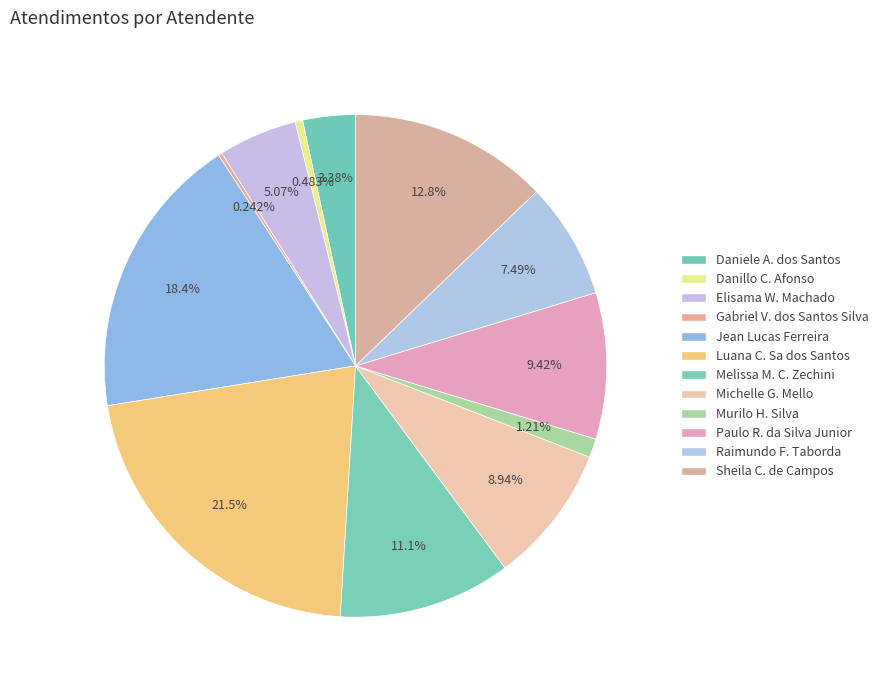

How many slices are in this pie chart?

12